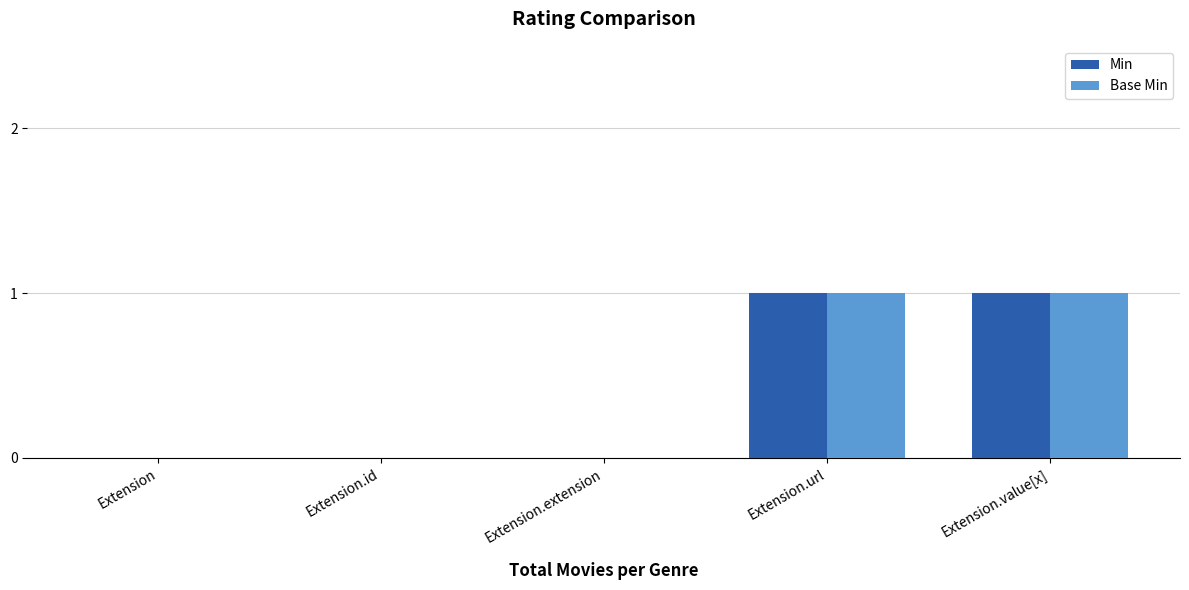

Reading right to left, extract all data points from this chart.

Min: Extension.value[x]=1	Extension.url=1	Extension.extension=0	Extension.id=0	Extension=0
Base Min: Extension.value[x]=1	Extension.url=1	Extension.extension=0	Extension.id=0	Extension=0